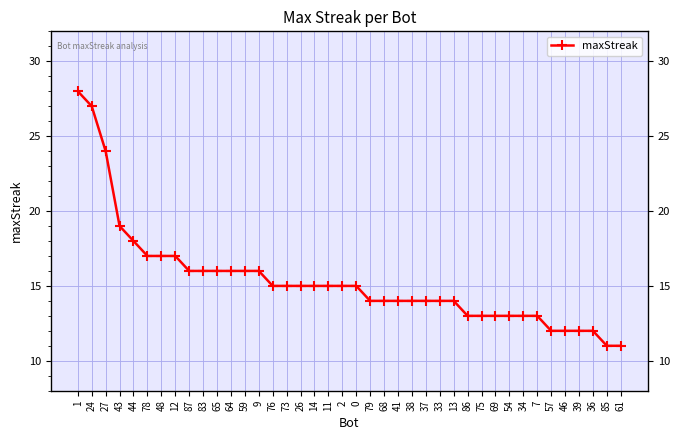

Rank the categories by value from lowest to highest.

85, 61, 57, 46, 39, 36, 86, 75, 69, 54, 34, 7, 79, 68, 41, 38, 37, 33, 13, 76, 73, 26, 14, 11, 2, 0, 87, 83, 65, 64, 59, 9, 78, 48, 12, 44, 43, 27, 24, 1